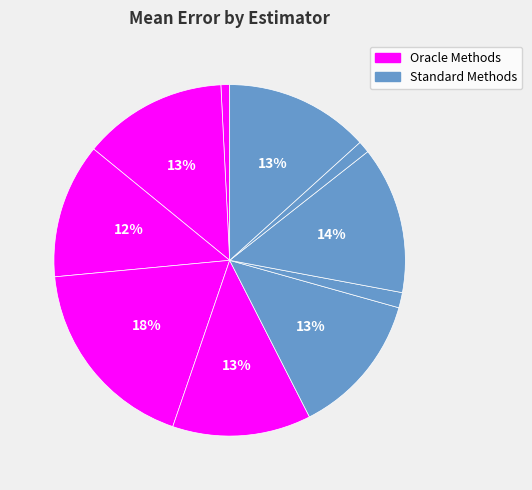

How many segments does this pie chart have?

10